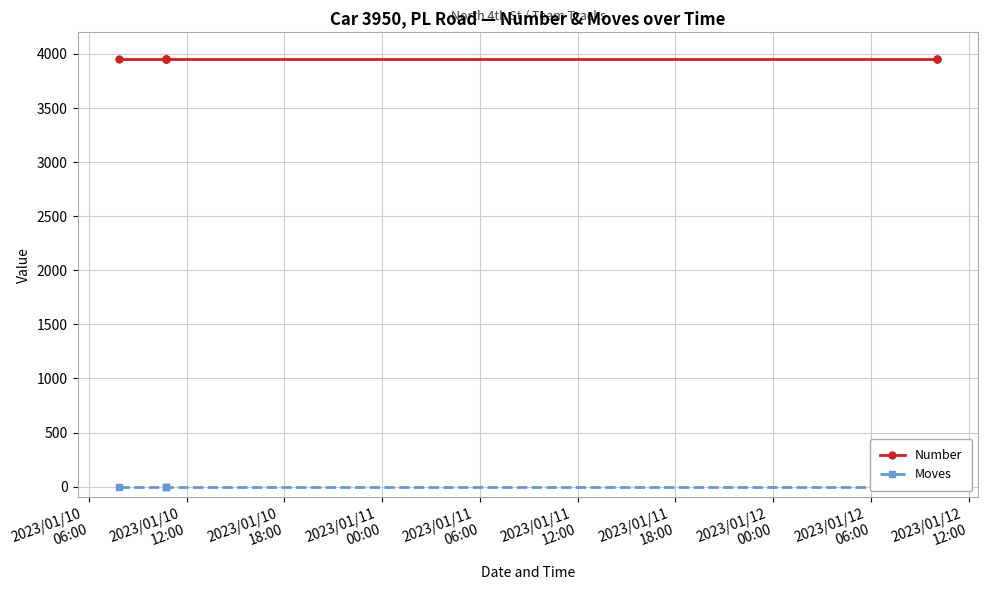

Between 2023/01/11
00:00 and 2023/01/11
12:00, which series saw the biggest shift?

Number